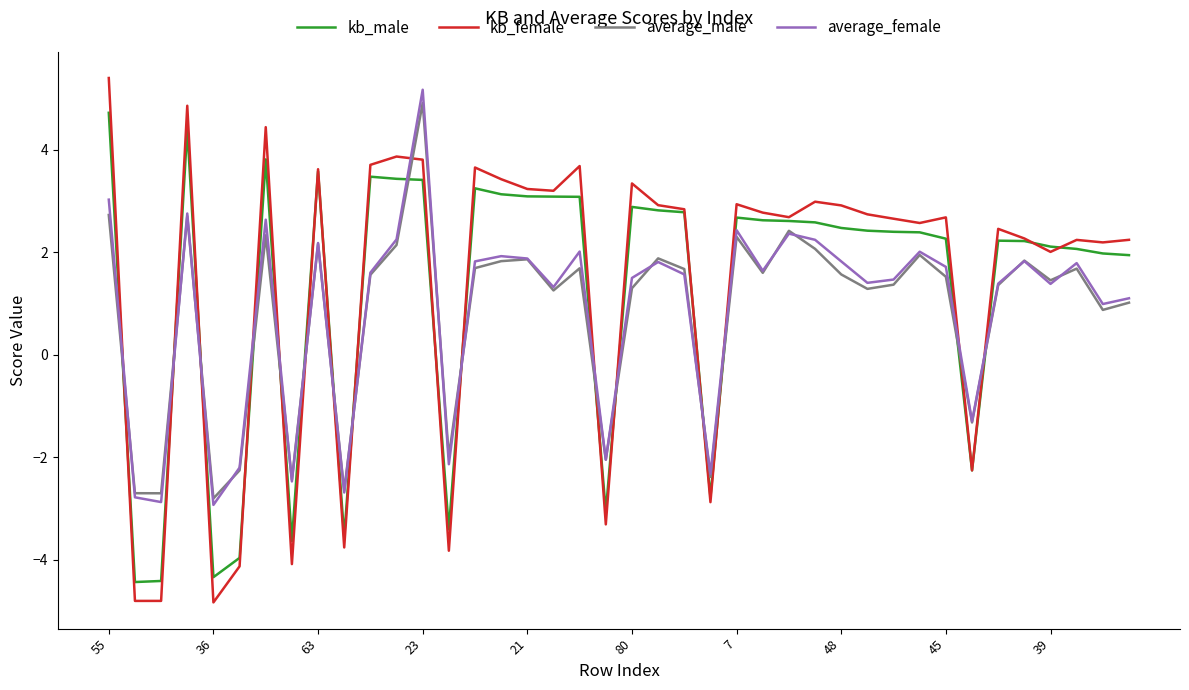

How many lines are shown in the chart?

4